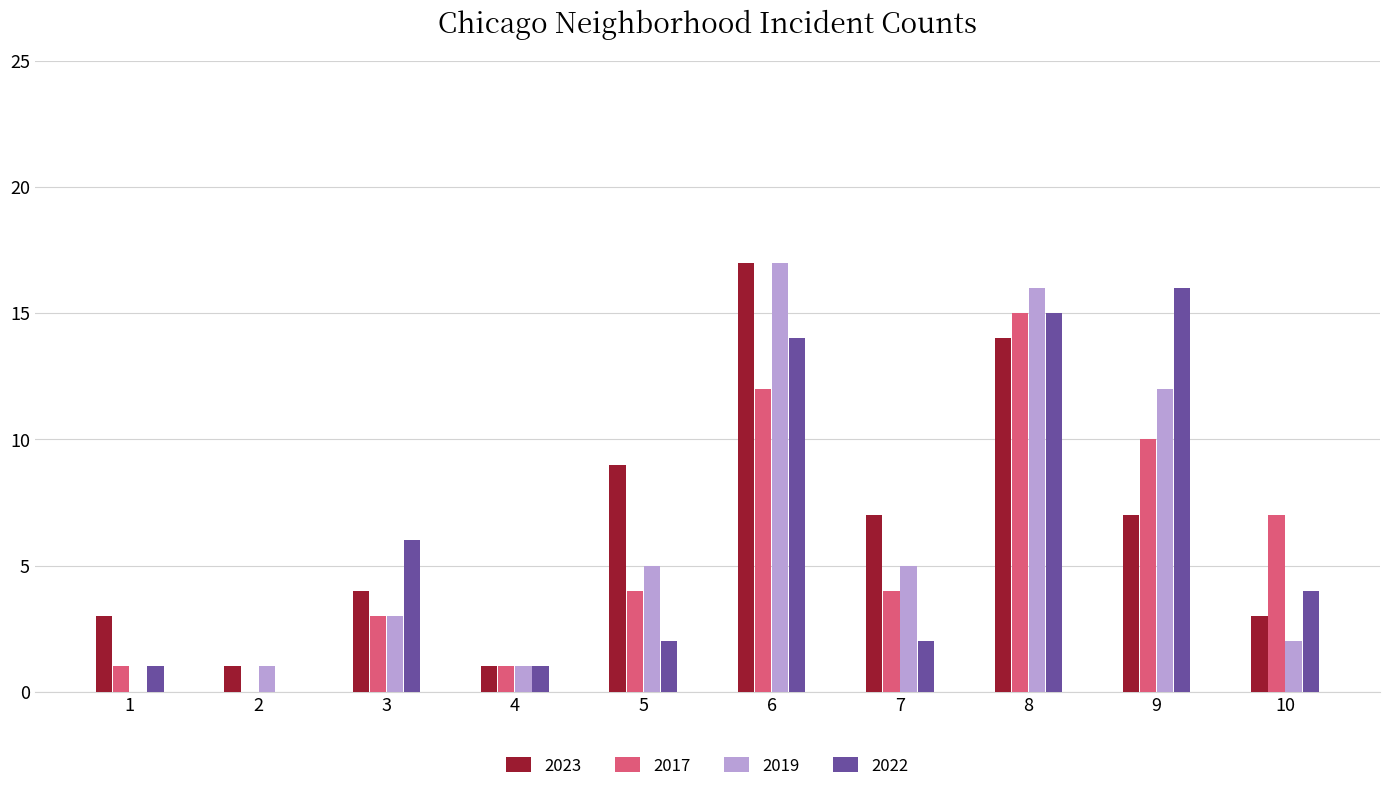

True or false: 2019 has a value of 1 at 2.

True